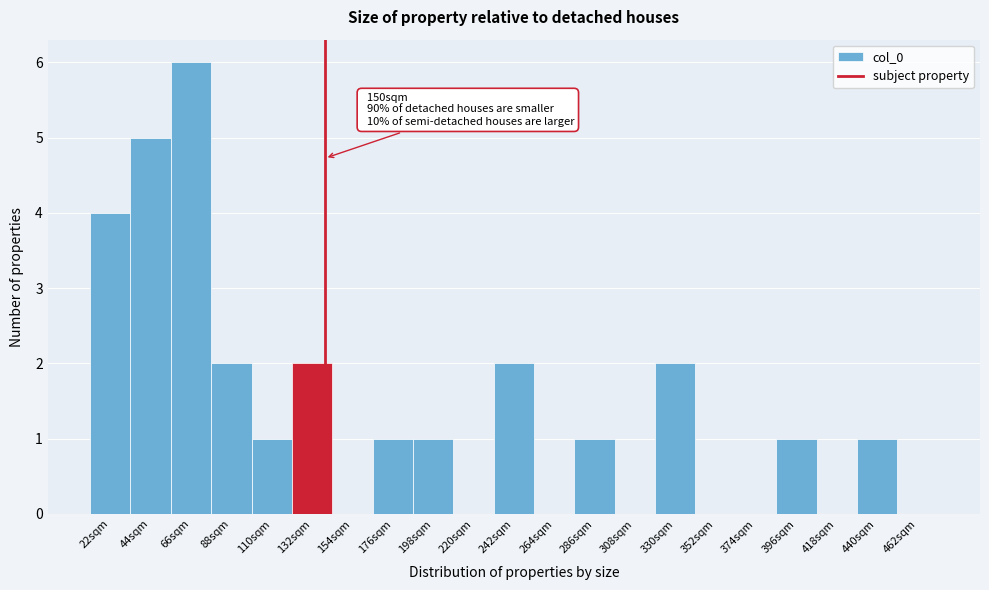

Reading left to right, what are all the values shown in this chart?

22sqm=4	44sqm=5	66sqm=6	88sqm=2	110sqm=1	132sqm=2	154sqm=0	176sqm=1	198sqm=1	220sqm=0	242sqm=2	264sqm=0	286sqm=1	308sqm=0	330sqm=2	352sqm=0	374sqm=0	396sqm=1	418sqm=0	440sqm=1	462sqm=0